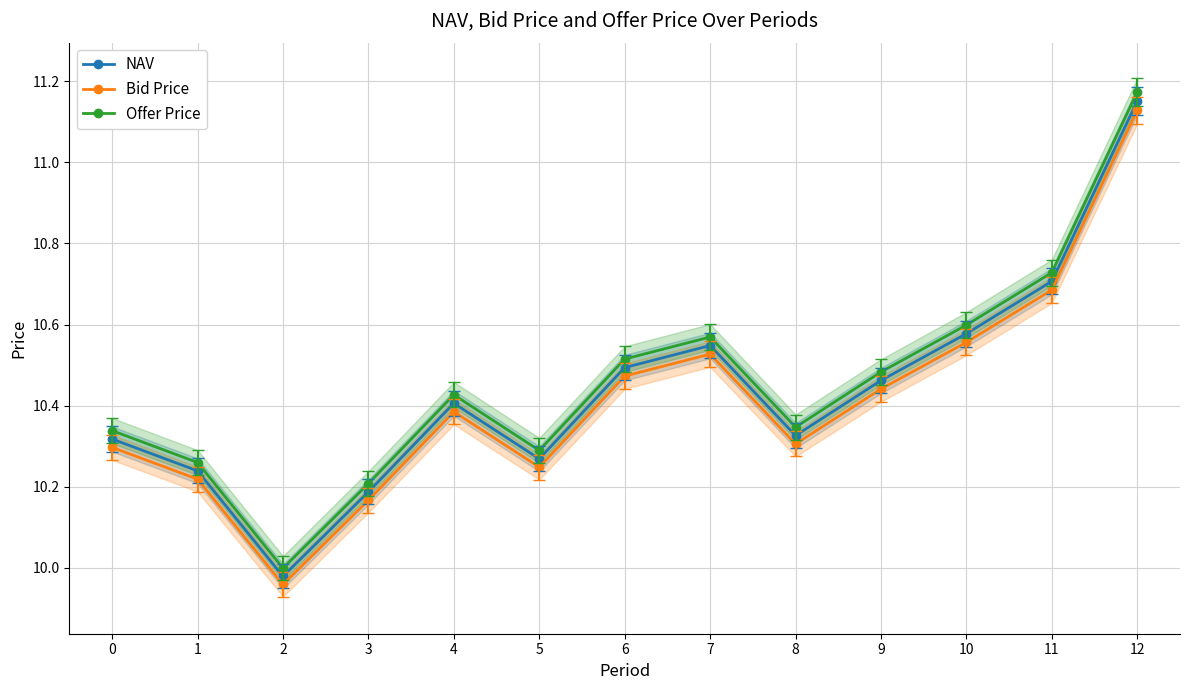

What is the total value across all series at 8?

31.0